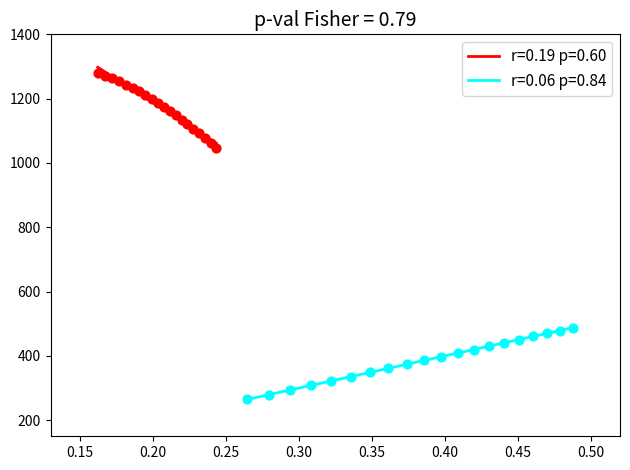

Which series contains the highest Y value?

r=0.19 p=0.60